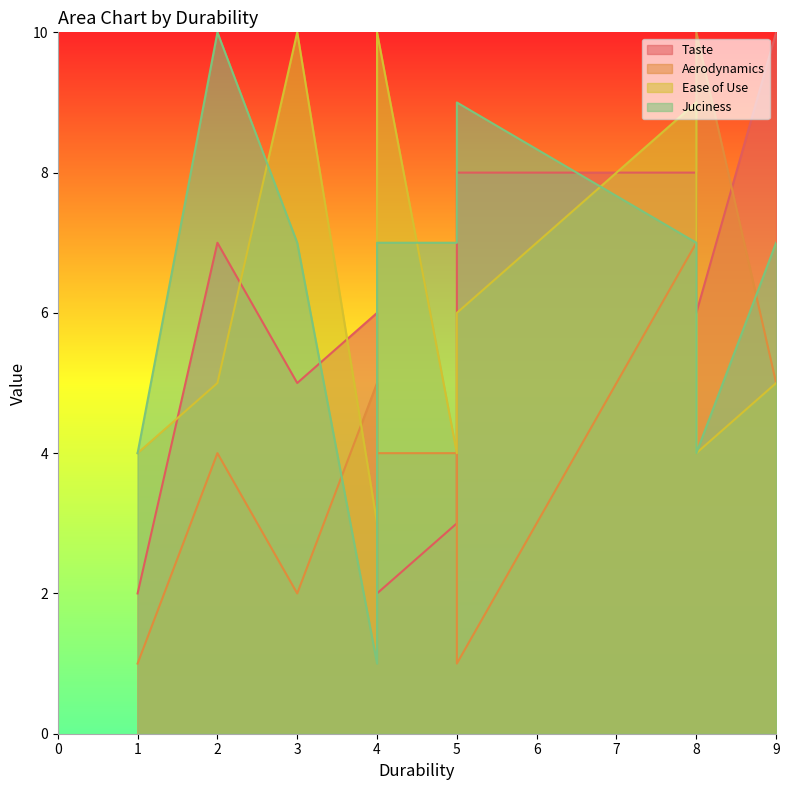

In Aerodynamics, how many points are higher than both neighbors (excluding endpoints)?

2